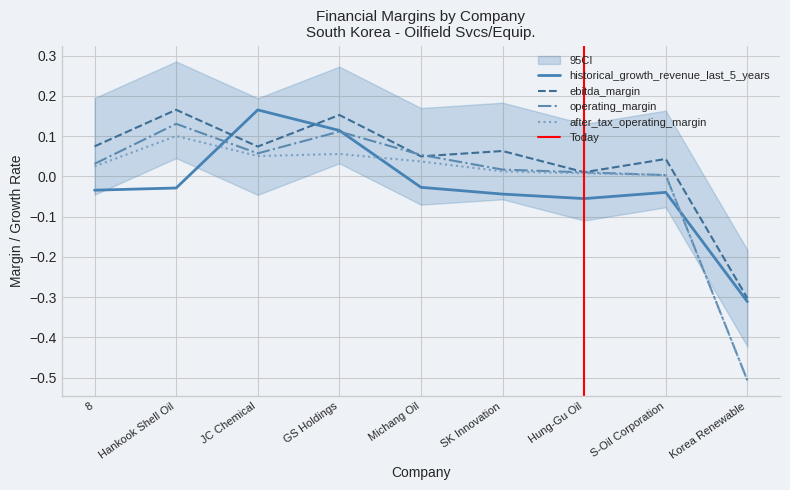

Is this an area chart (filled region under the line)?

No